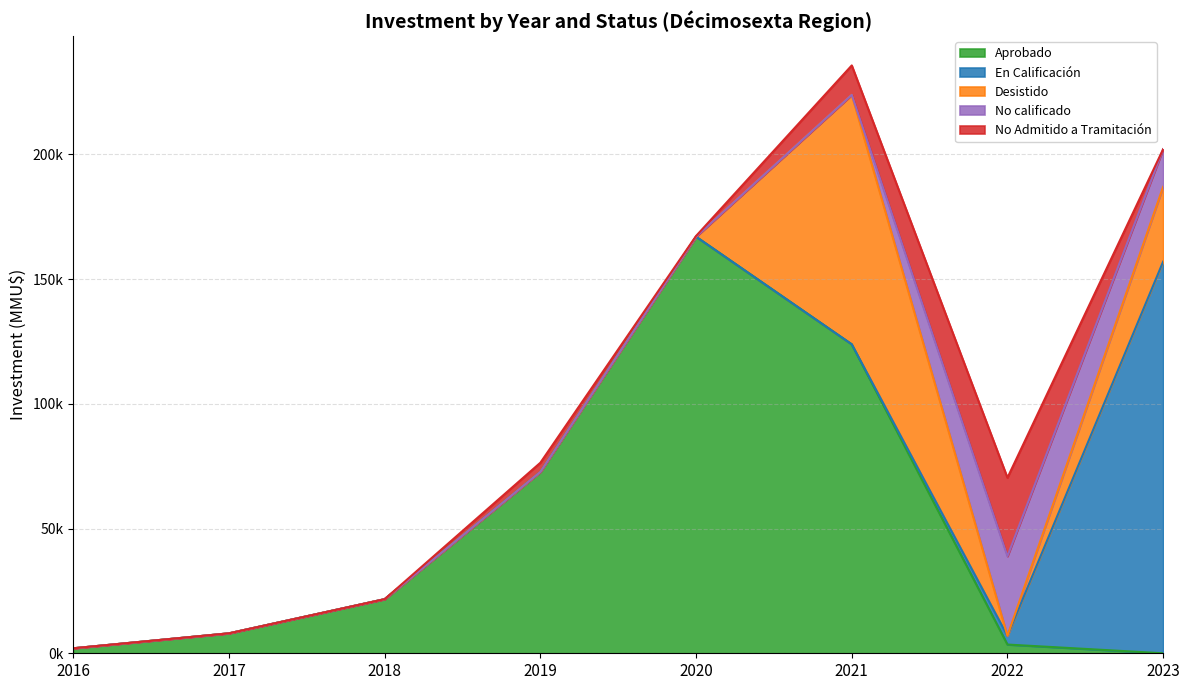

What is the maximum value shown in the chart?

167000